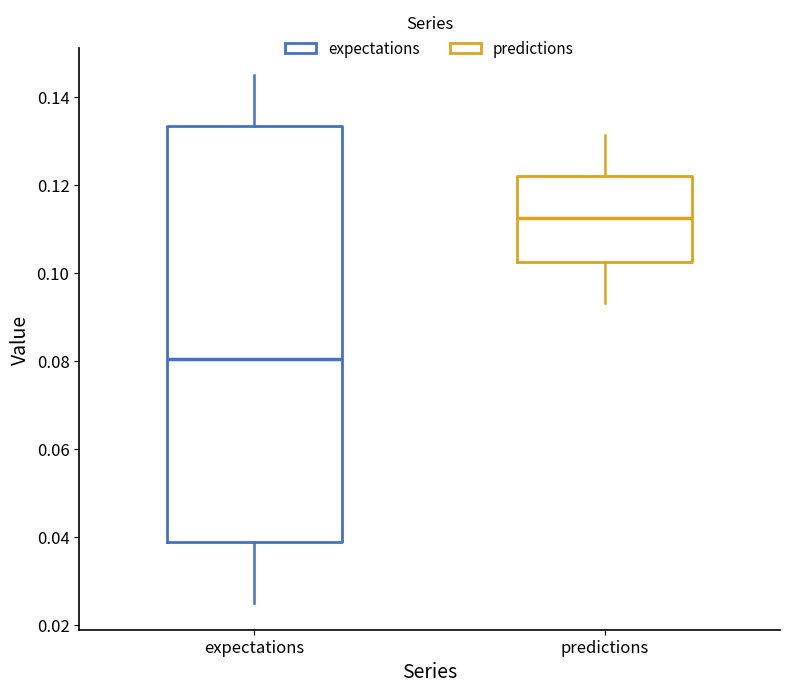

Reading left to right, read every box against the y-axis: the position of its median line, the range the box covers, and the ends of its whiskers. The values are not printed on the chart, so give them approximately, as read against the axis.

expectations: median 0.080, box 0.038 to 0.134, whiskers 0.026 to 0.144
predictions: median 0.112, box 0.102 to 0.122, whiskers 0.094 to 0.132